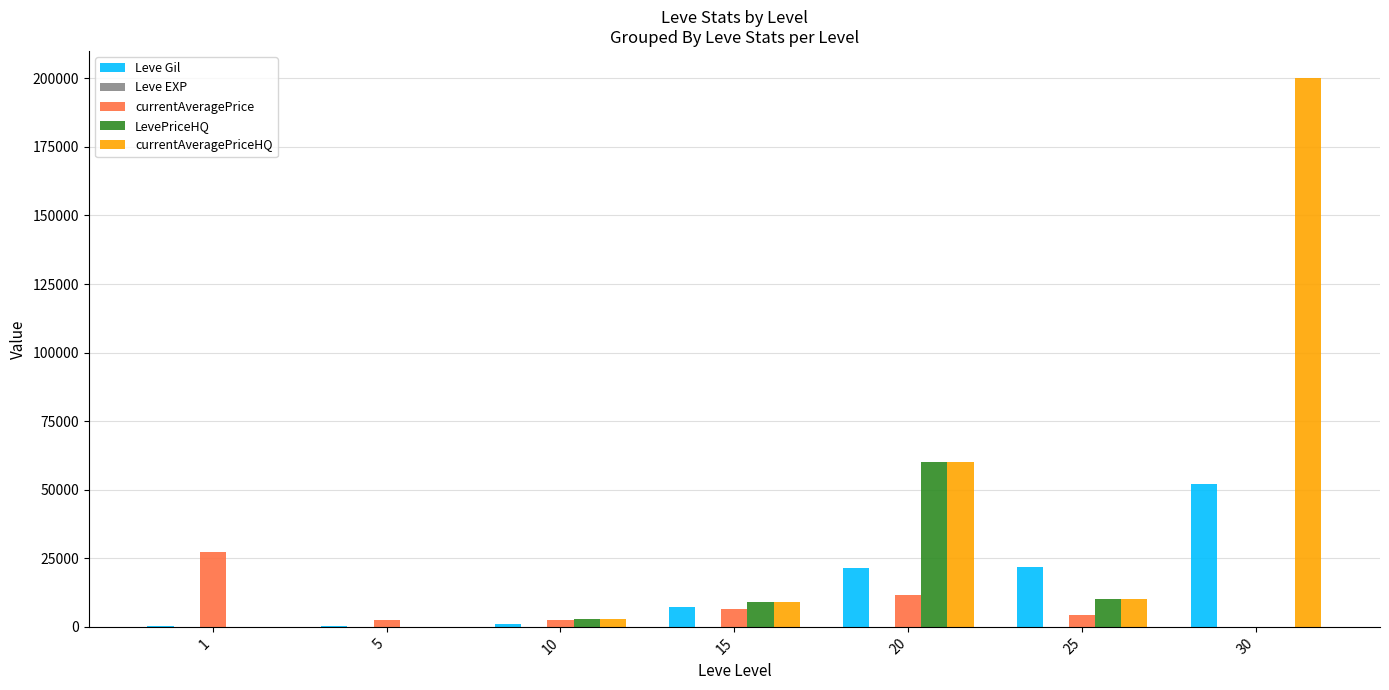

Which series changed the most between 1 and 30?

currentAveragePriceHQ